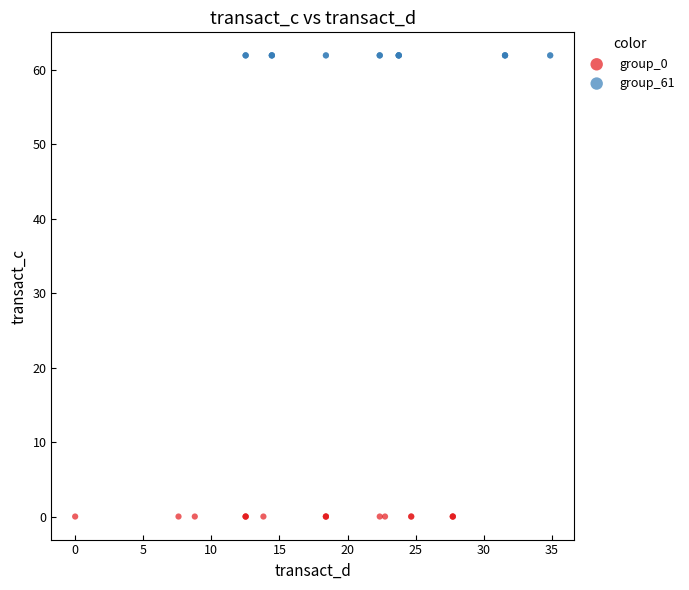

Which series contains the lowest Y value?

group_0